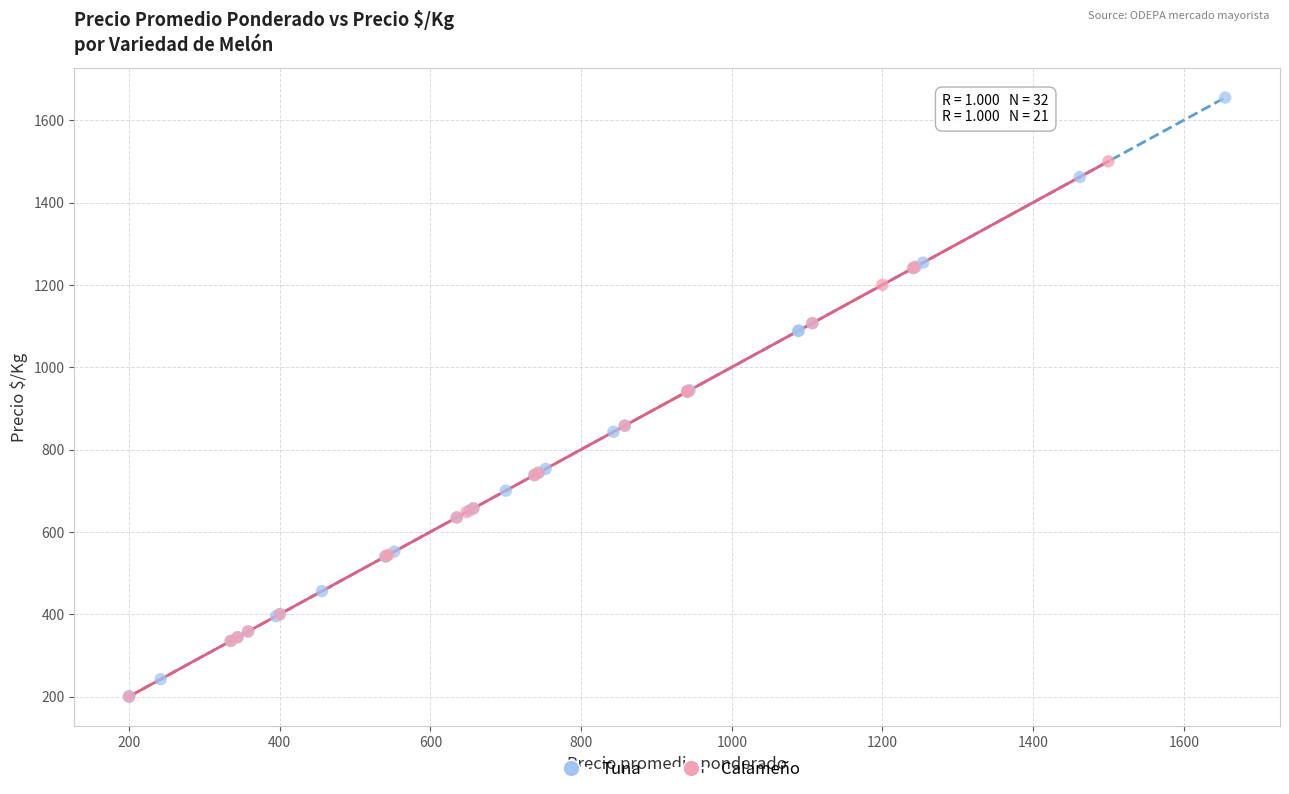

Which series has the widest spread of Y values?

Tuna